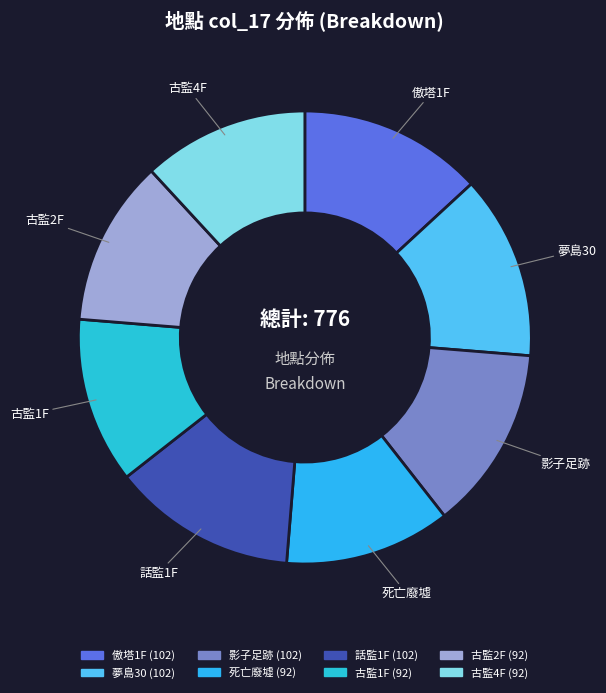

Count the number of slices in the pie.

8